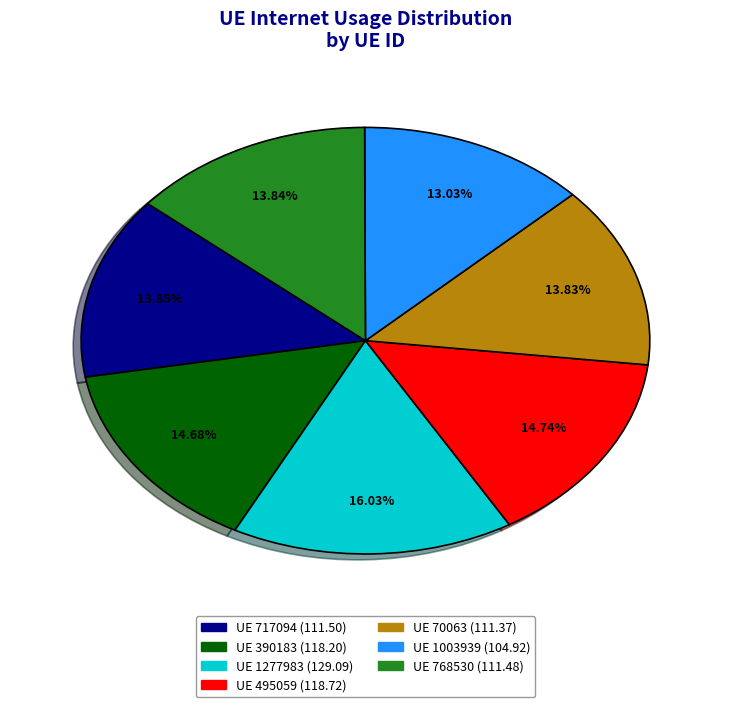

Is there a majority slice in this chart?

No